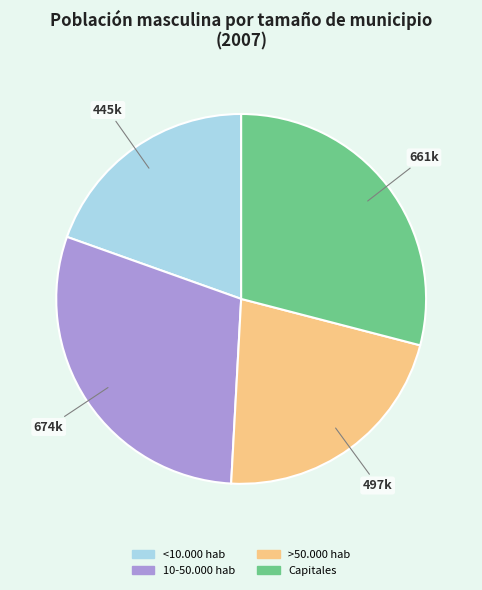

The 10-50.000 hab slice represents 30% of the pie. True or false?

True